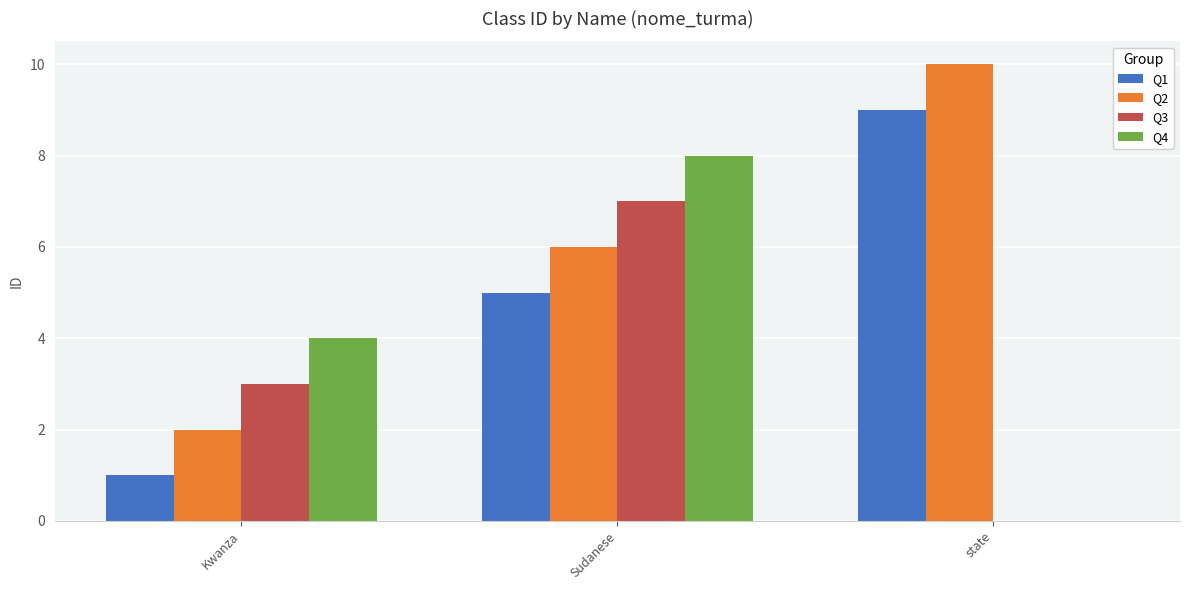

Which category has the highest value across all series?

state